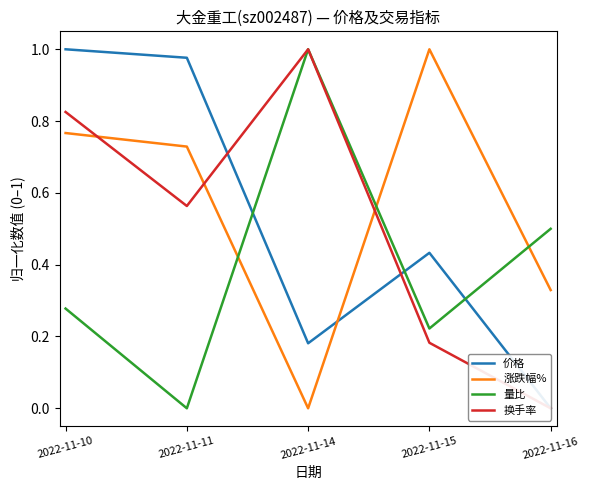

Is it true that 换手率 equals 0.8 at 2022-11-10?

True